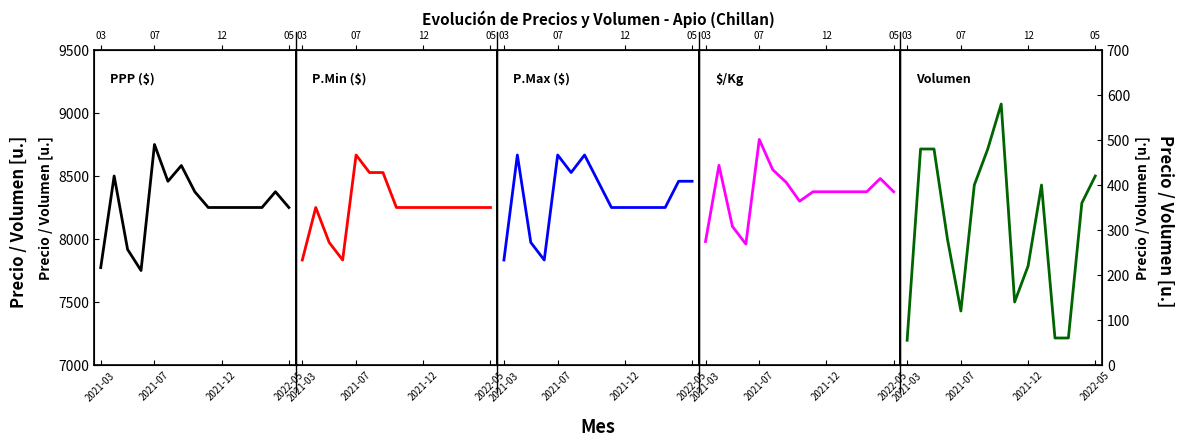

What is the difference between the $/Kg values at 9 and 2021-12?

55